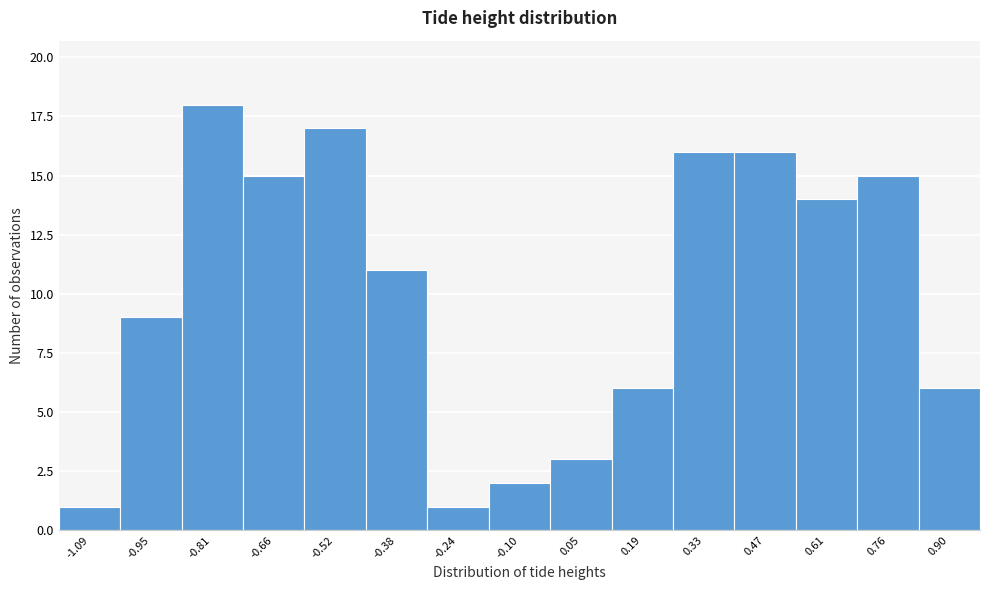

Reading left to right, list all the values displayed in this chart.

-1.09=1	-0.95=9	-0.81=18	-0.66=15	-0.52=17	-0.38=11	-0.24=1	-0.10=2	0.05=3	0.19=6	0.33=16	0.47=16	0.61=14	0.76=15	0.90=6